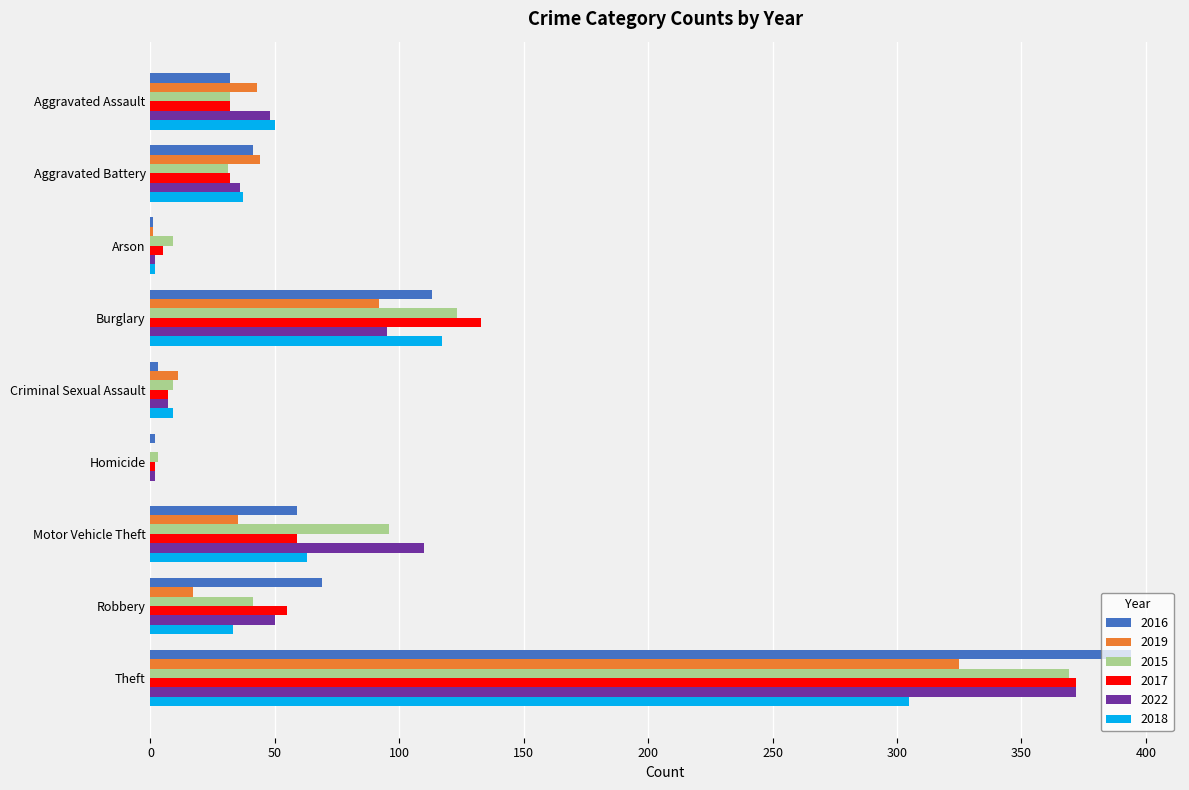

Which category has the highest value in the 2015 series?

Theft